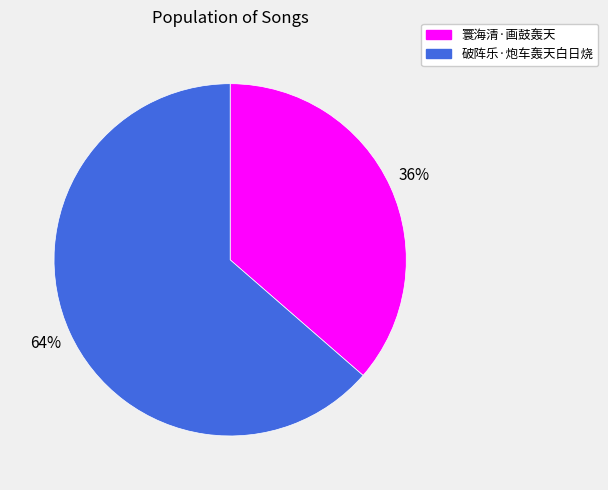

To the nearest percent, what is the average slice percentage?

50%